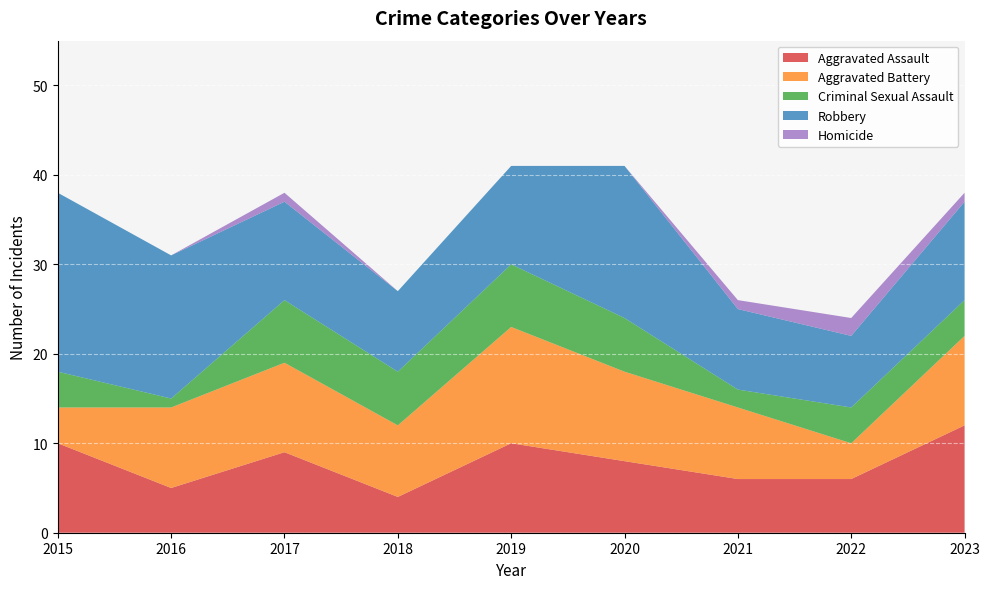

Reading left to right, extract all data points from this chart.

Aggravated Assault: 2015=10	2016=5	2017=9	2018=4	2019=10	2020=8	2021=6	2022=6	2023=12
Aggravated Battery: 2015=4	2016=9	2017=10	2018=8	2019=13	2020=10	2021=8	2022=4	2023=10
Criminal Sexual Assault: 2015=4	2016=1	2017=7	2018=6	2019=7	2020=6	2021=2	2022=4	2023=4
Robbery: 2015=20	2016=16	2017=11	2018=9	2019=11	2020=17	2021=9	2022=8	2023=11
Homicide: 2015=0	2016=0	2017=1	2018=0	2019=0	2020=0	2021=1	2022=2	2023=1